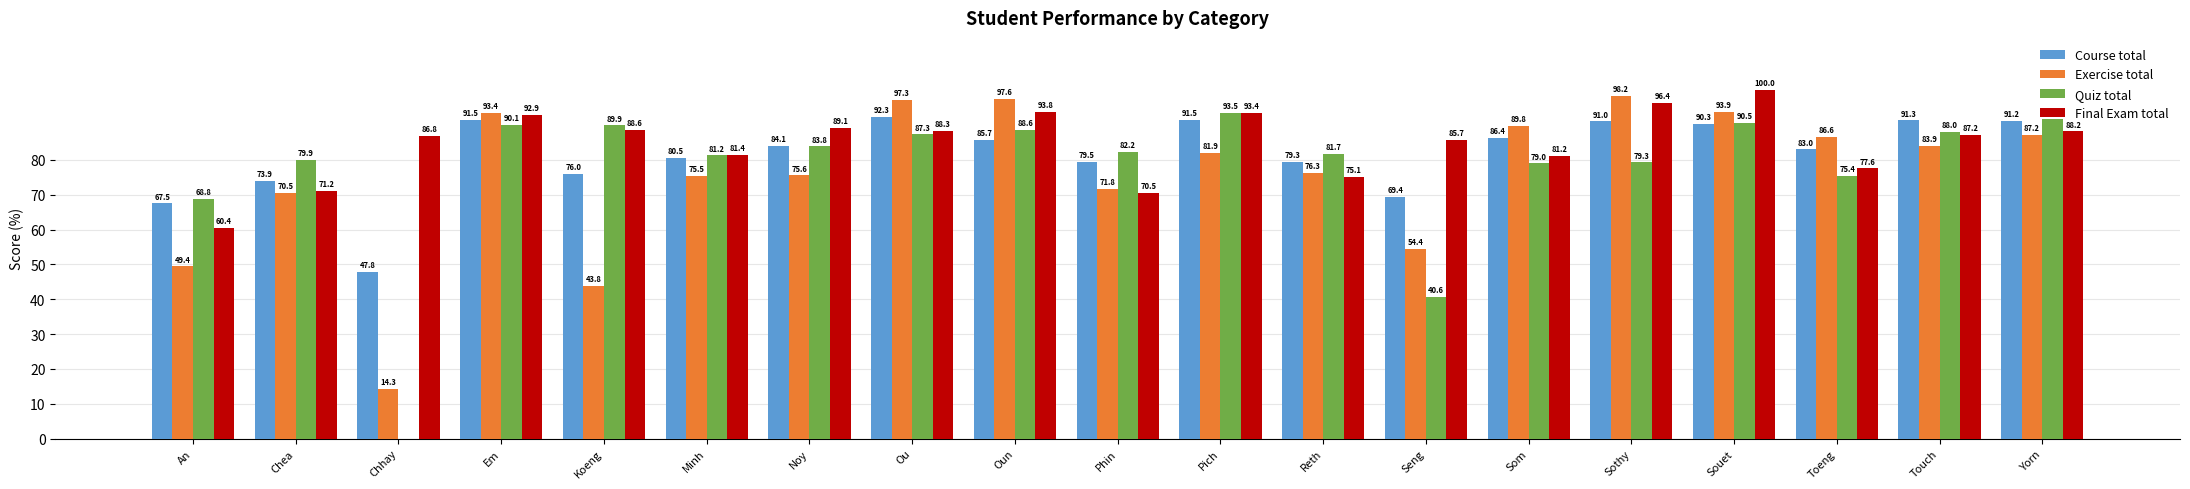

Where does the Quiz total series first go above 82?

Em